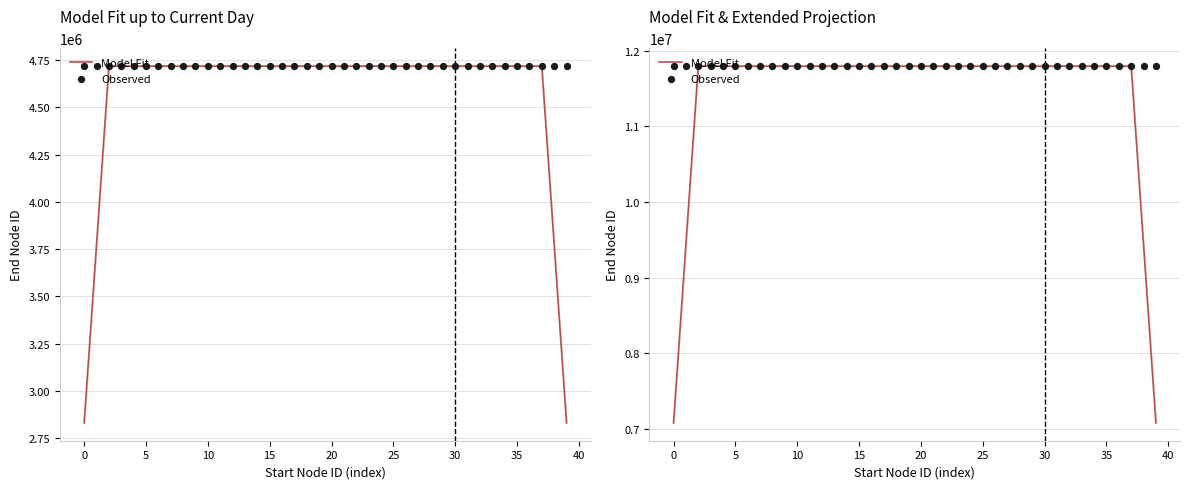

What is the total value across all series at 13?

23591878.0